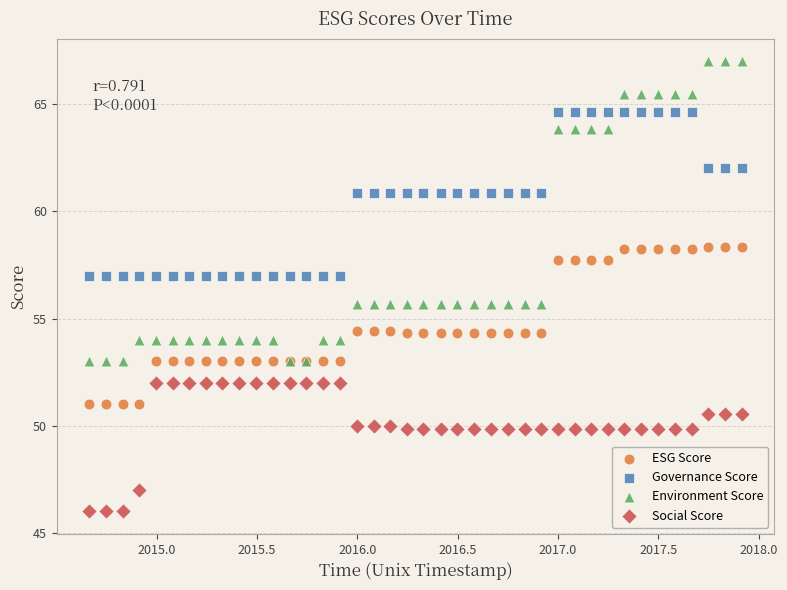

What is the X range (max minus min) for the scatter plot?

3.2